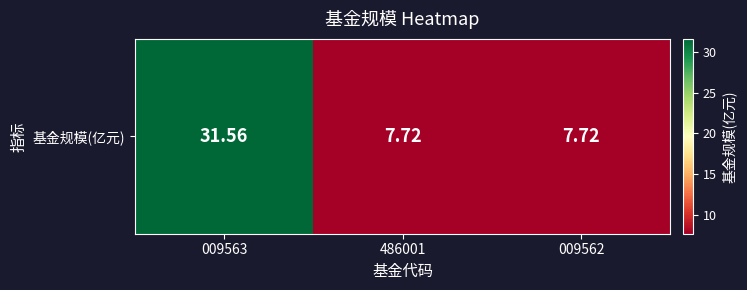

What is the average value?

15.7